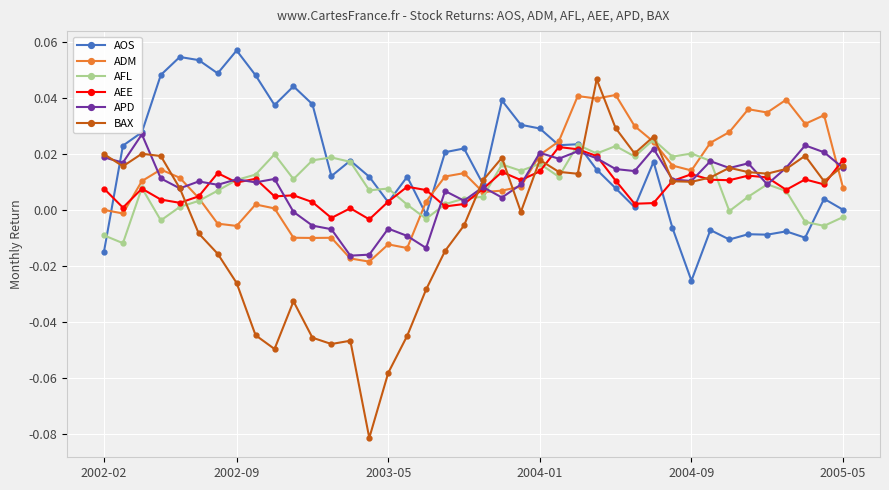

True or false: APD has more than 0 interior local peaks.

True